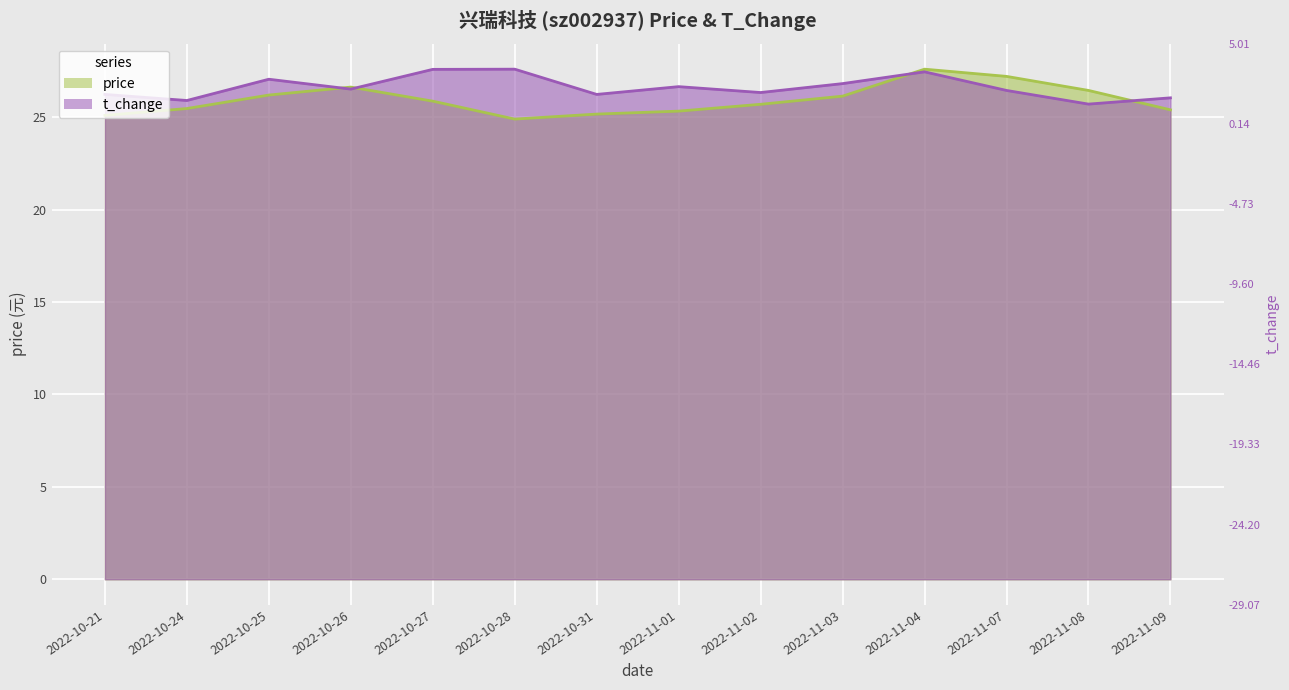

Which category has the lowest value in the t_change series?

2022-11-08